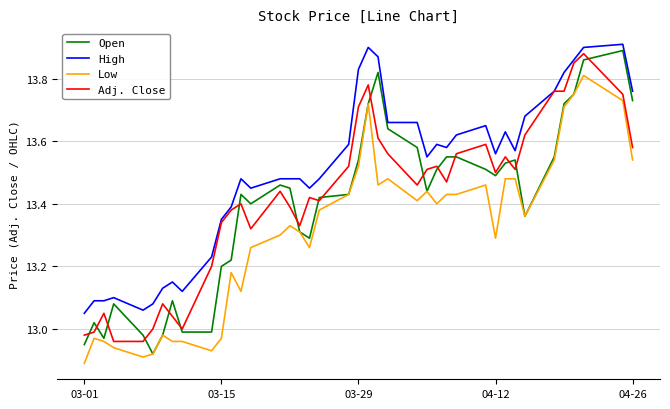

True or false: High and Low intersect in this chart.

False